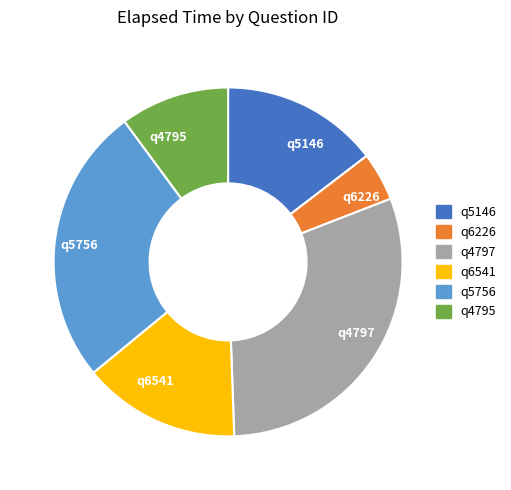

Between q6226 and q5756, which is larger?

q5756